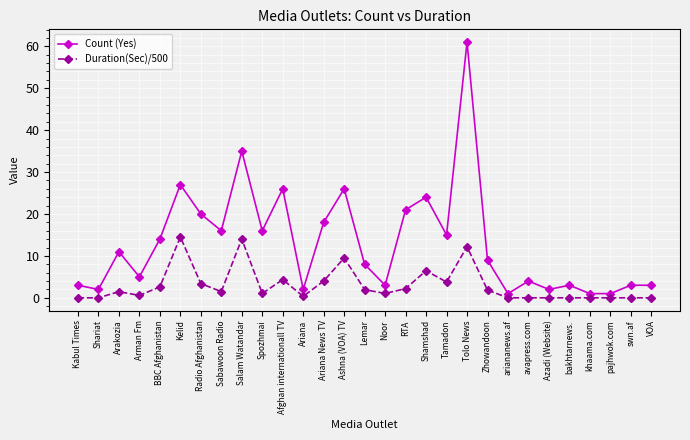

What is the average value of the Count (Yes) series?

13.1